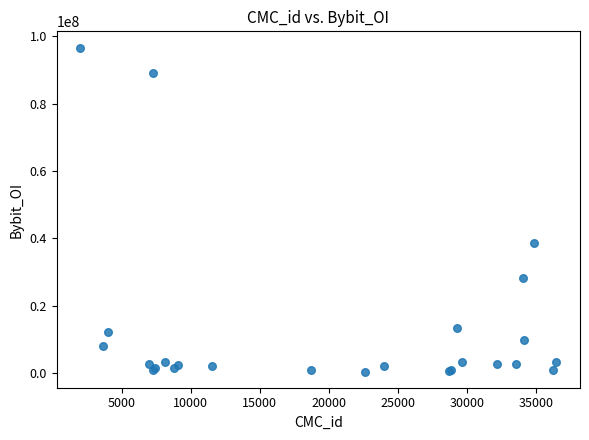

What Y value in the scatter plot is closest to 48581124?

38671919